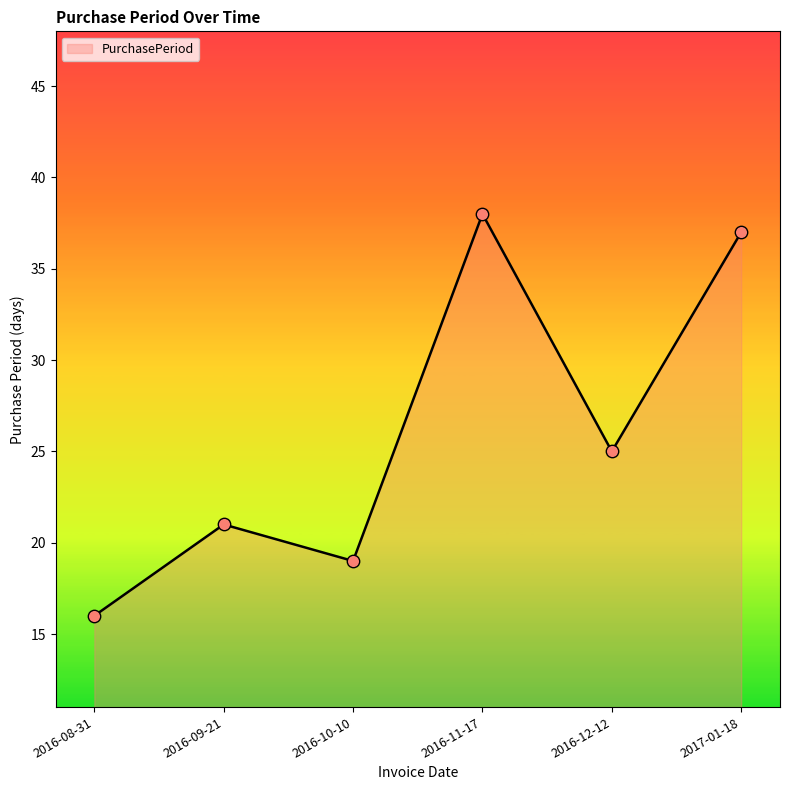

What is the change in value from 2016-10-10 to 2016-12-12?

+6